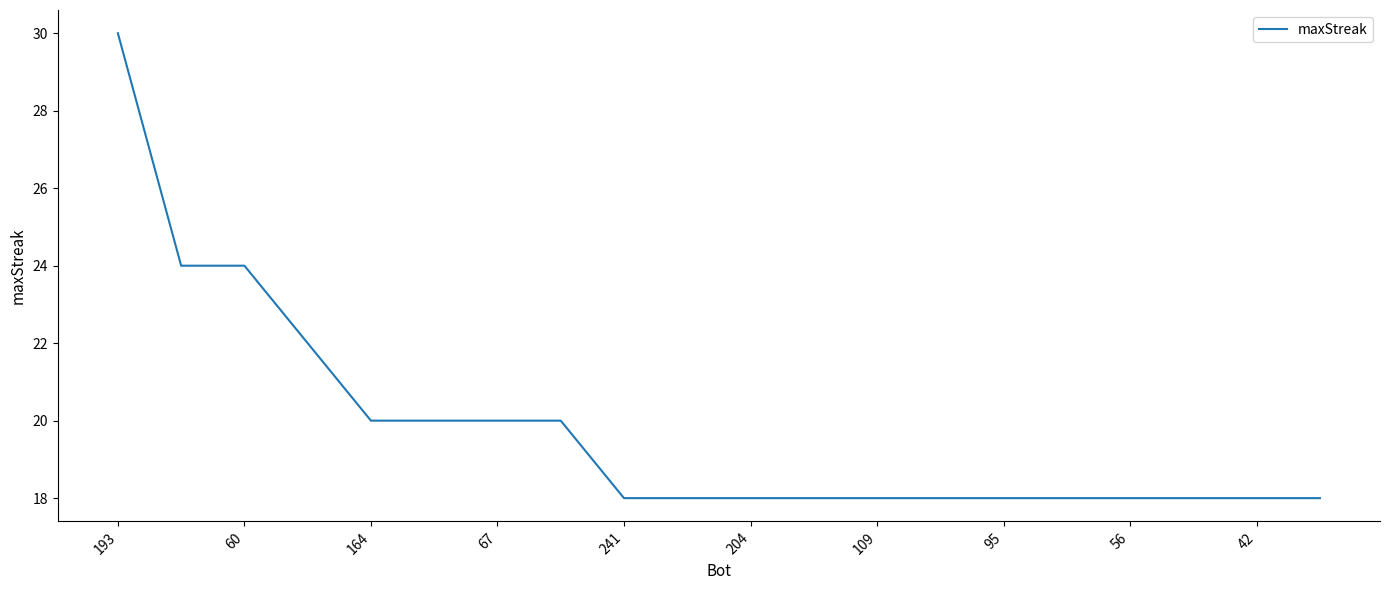

What is the difference between the maximum and minimum values?

12